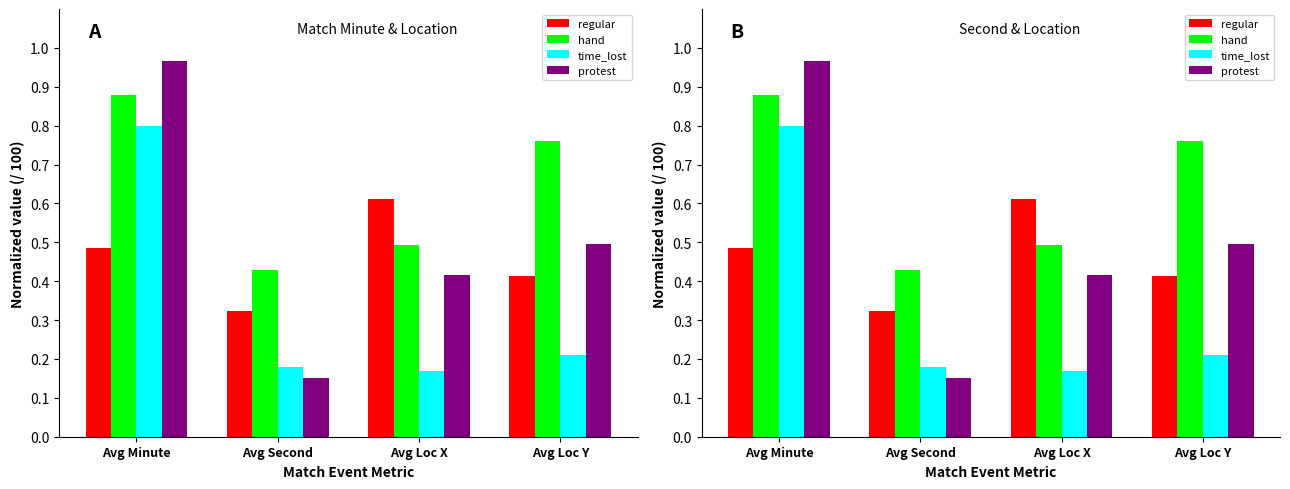

Rank the series by their maximum value, from lowest to highest.

regular, time_lost, hand, protest